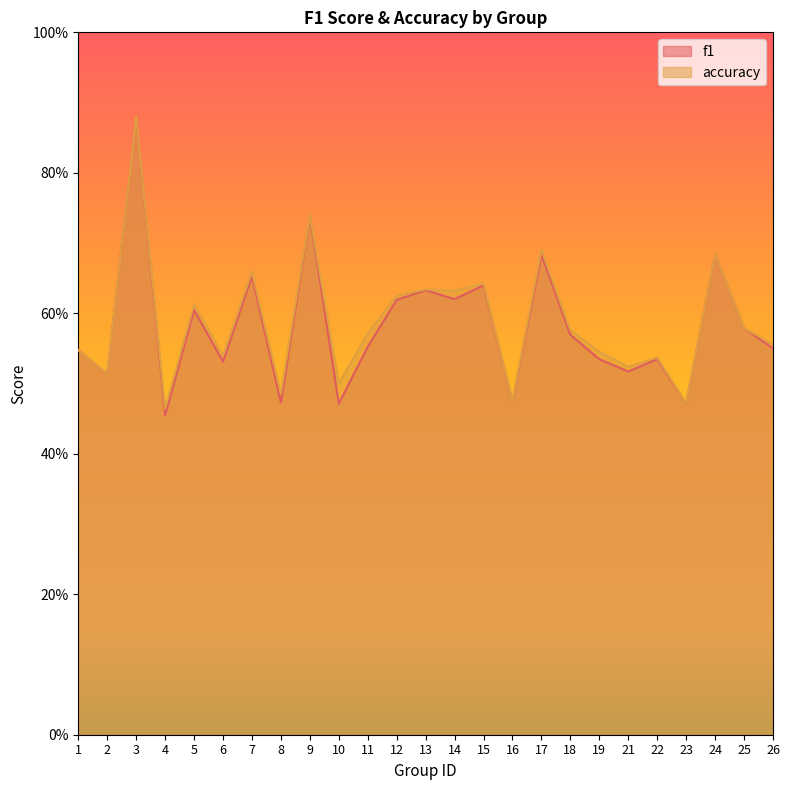

True or false: f1 and accuracy cross at least once.

False